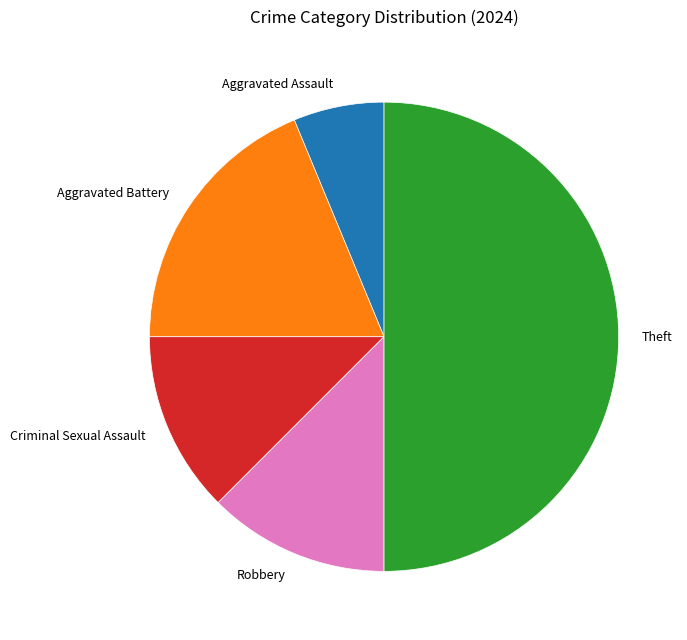

Is Aggravated Assault the majority of the pie?

No